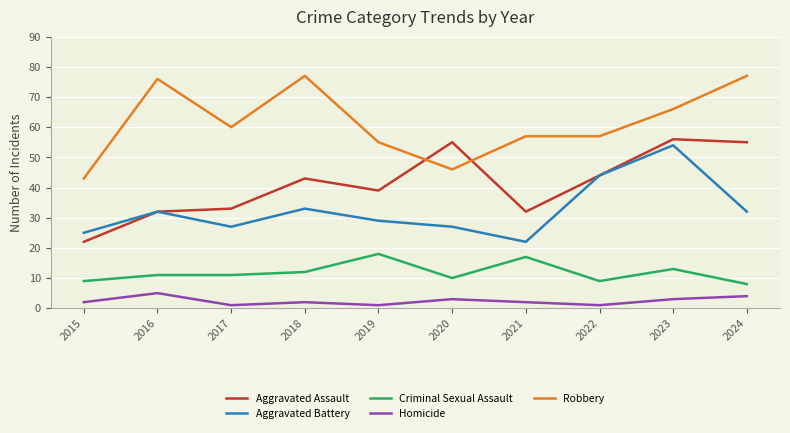

What is the total value across all series at 2020?

141